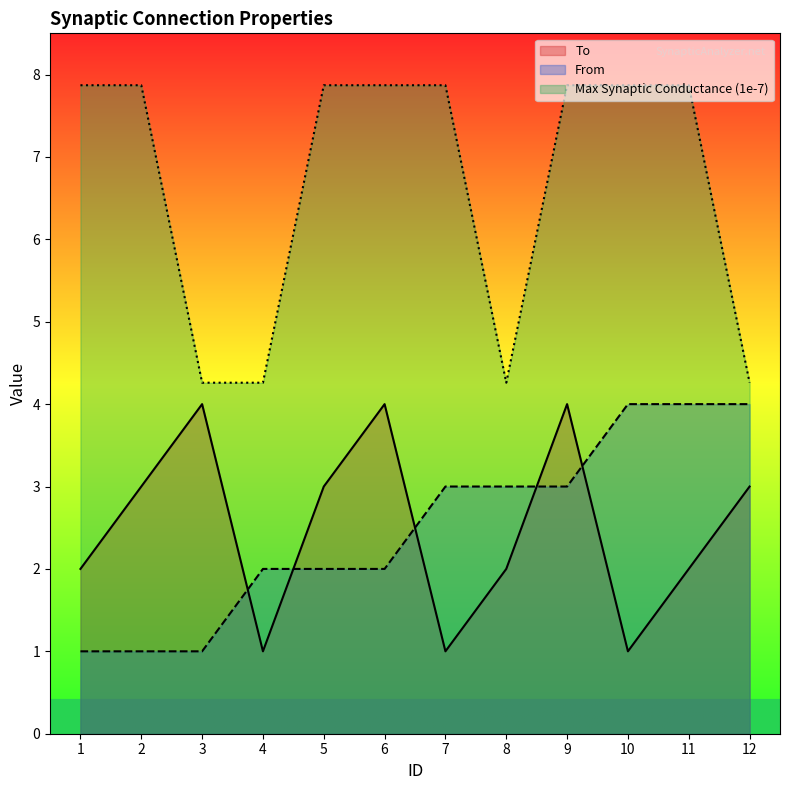

Which series has the largest range (max minus min)?

Max Synaptic Conductance (1e-7)